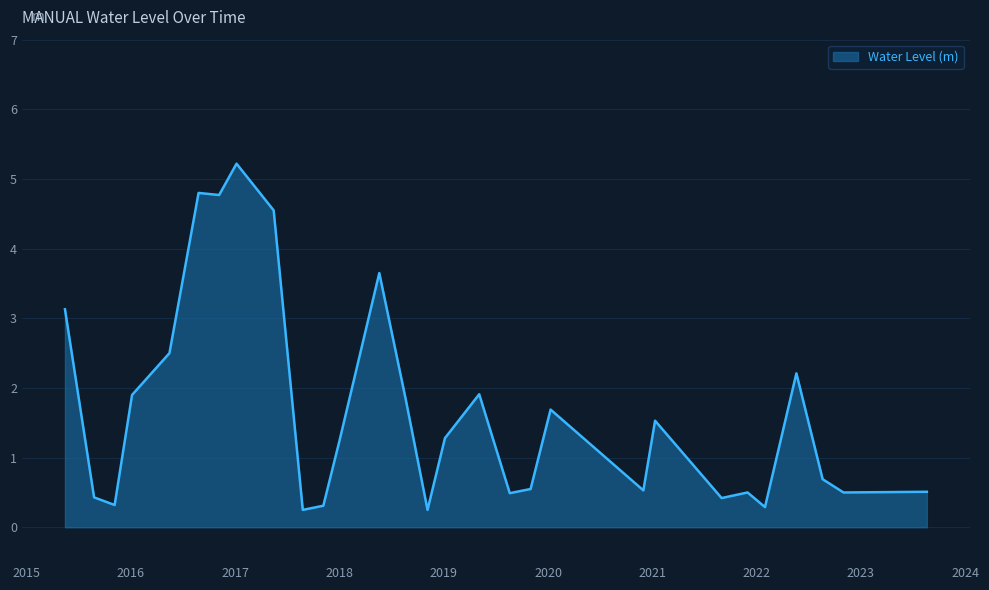

What is the difference between the maximum and minimum values?

5.0